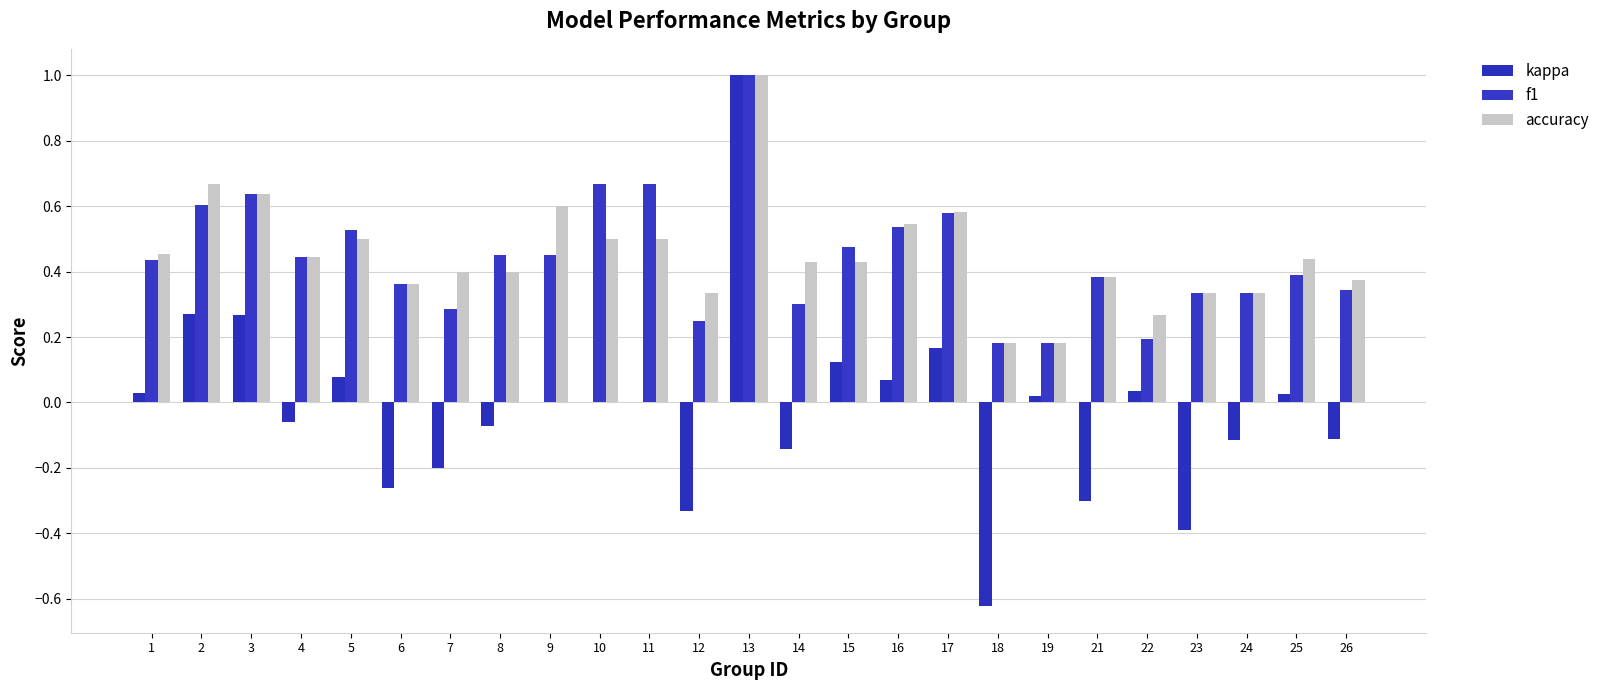

At which category is the sum across all series the highest?

13